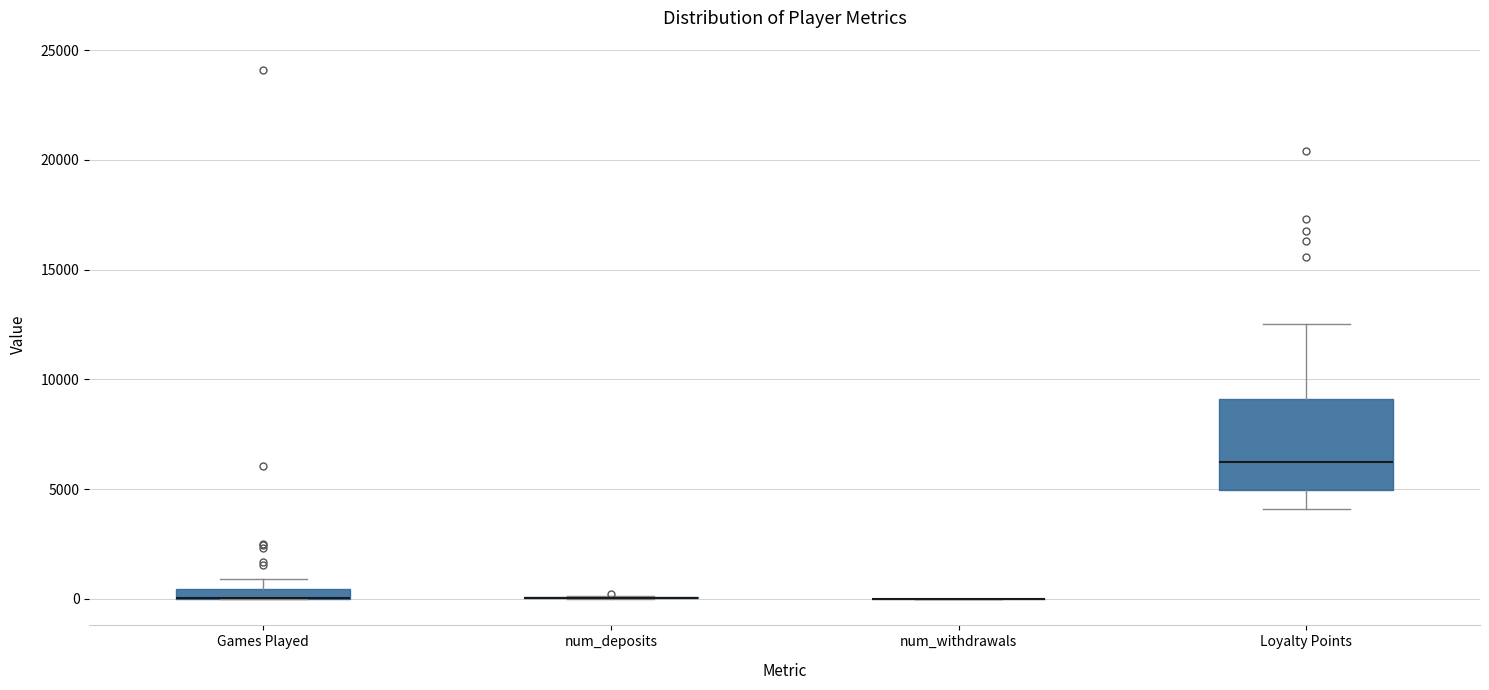

Which box is the tallest, from its lower edge to its upper edge?

Loyalty Points